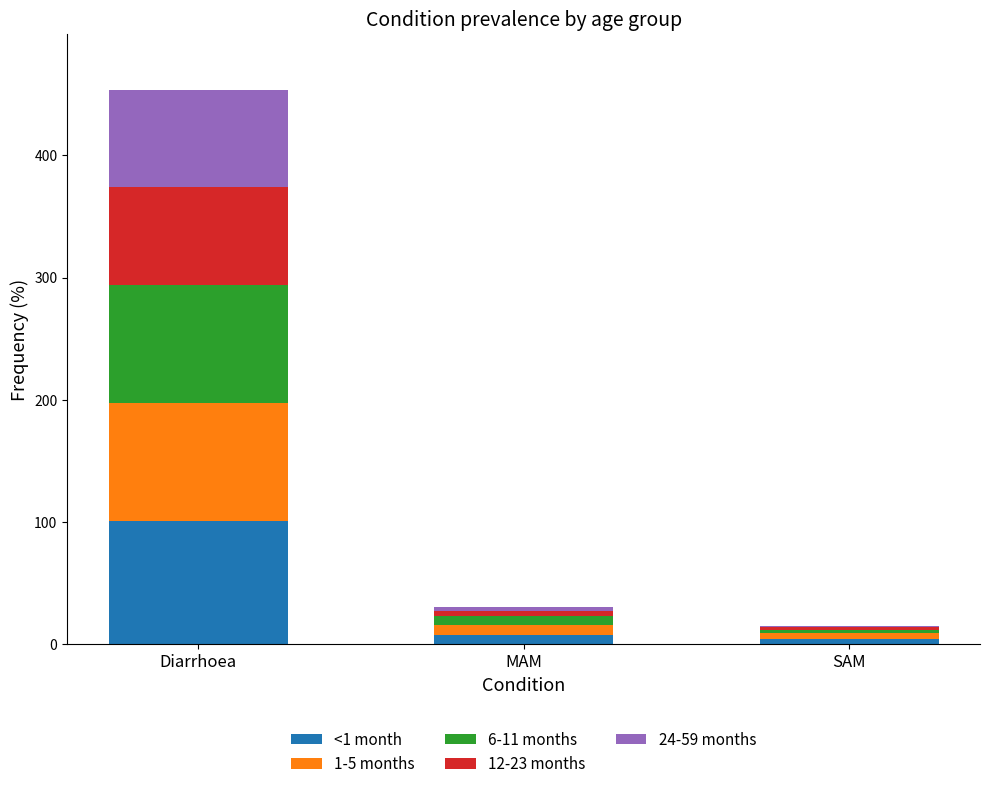

What is the maximum value for <1 month?

101.0